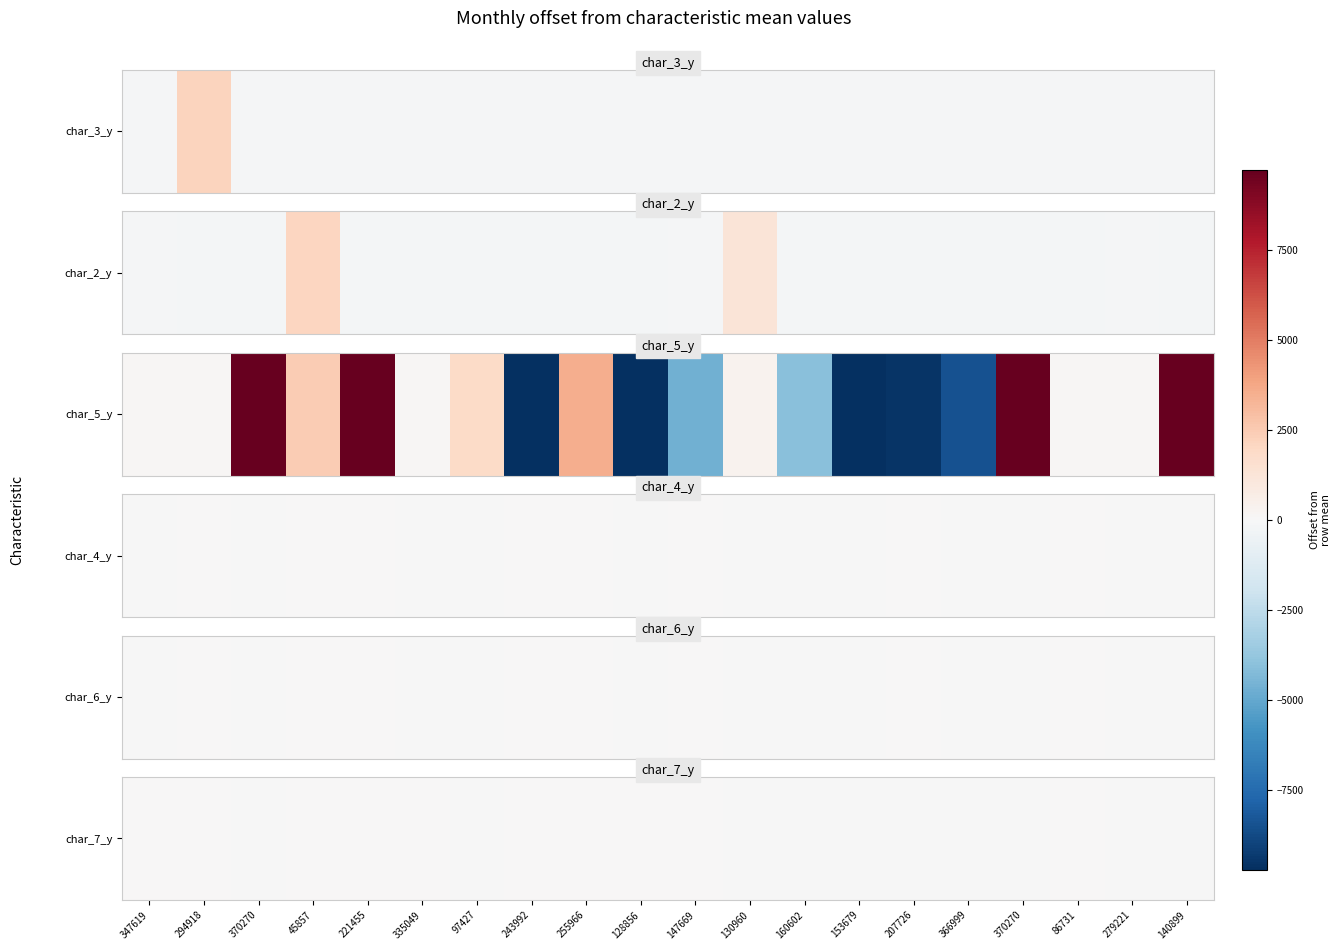

How many values are above zero?

10